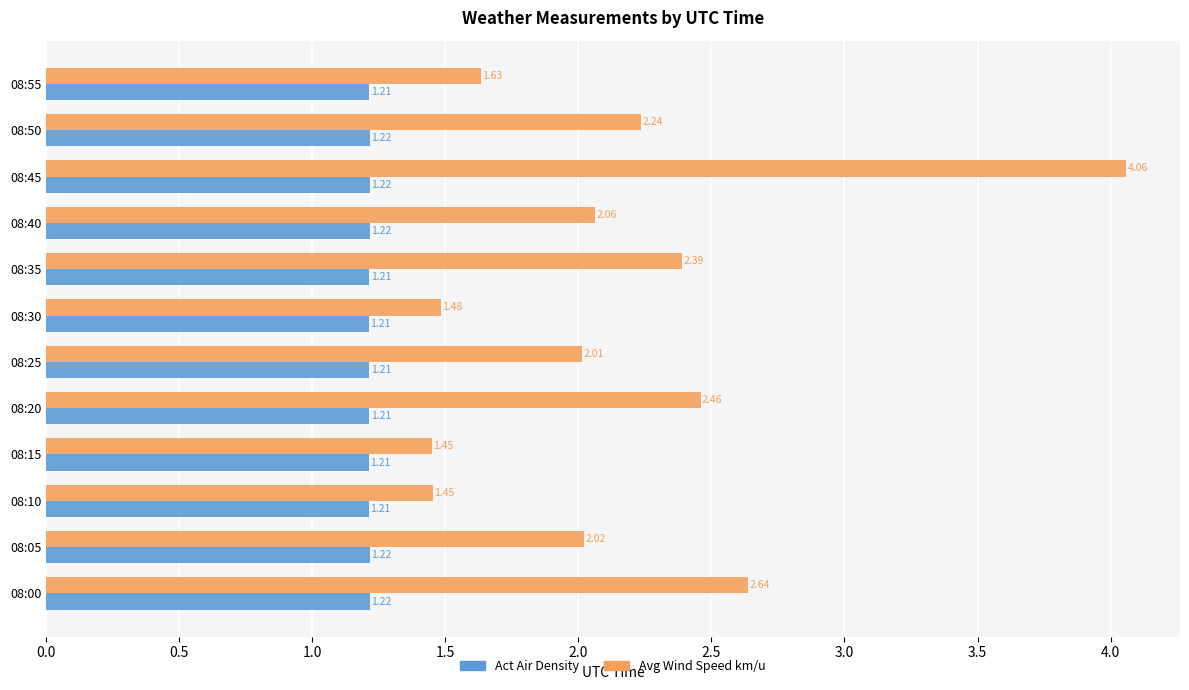

Which series has the largest range (max minus min)?

Avg Wind Speed km/u